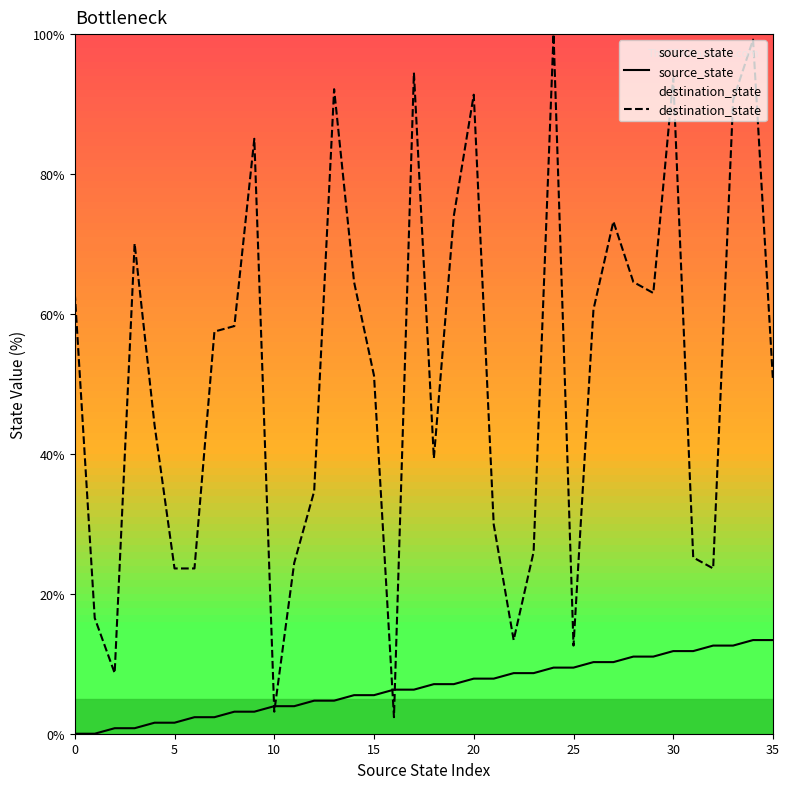

What is the maximum value shown in the chart?

100.0